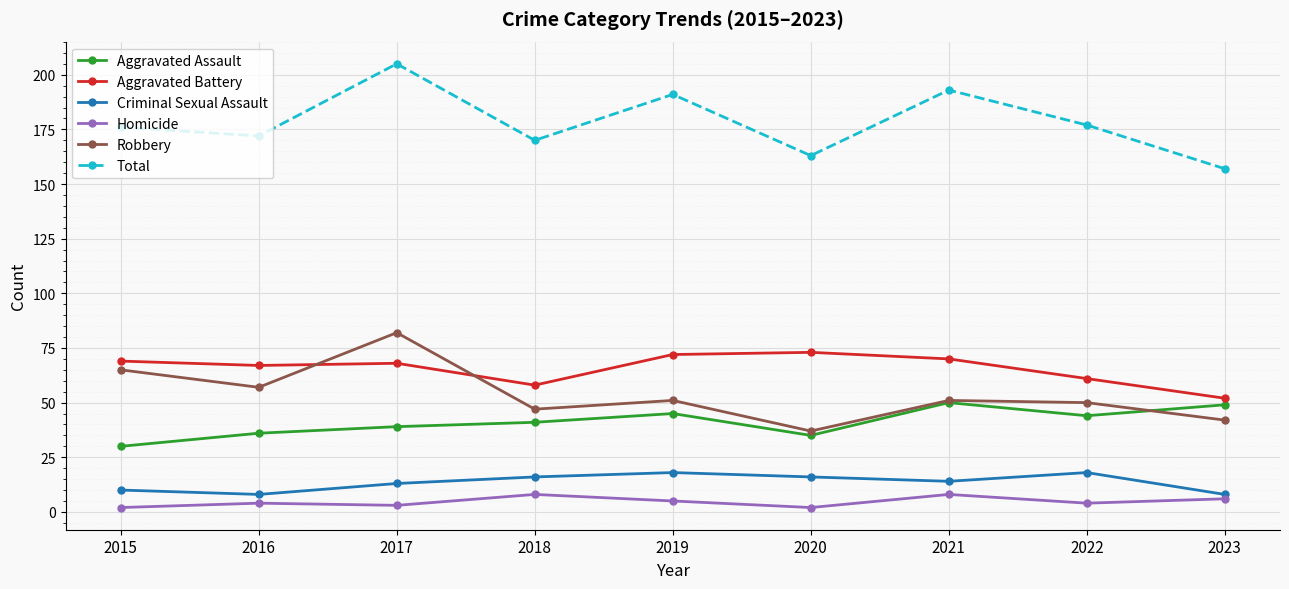

What is the total value across all series at 2022?

354